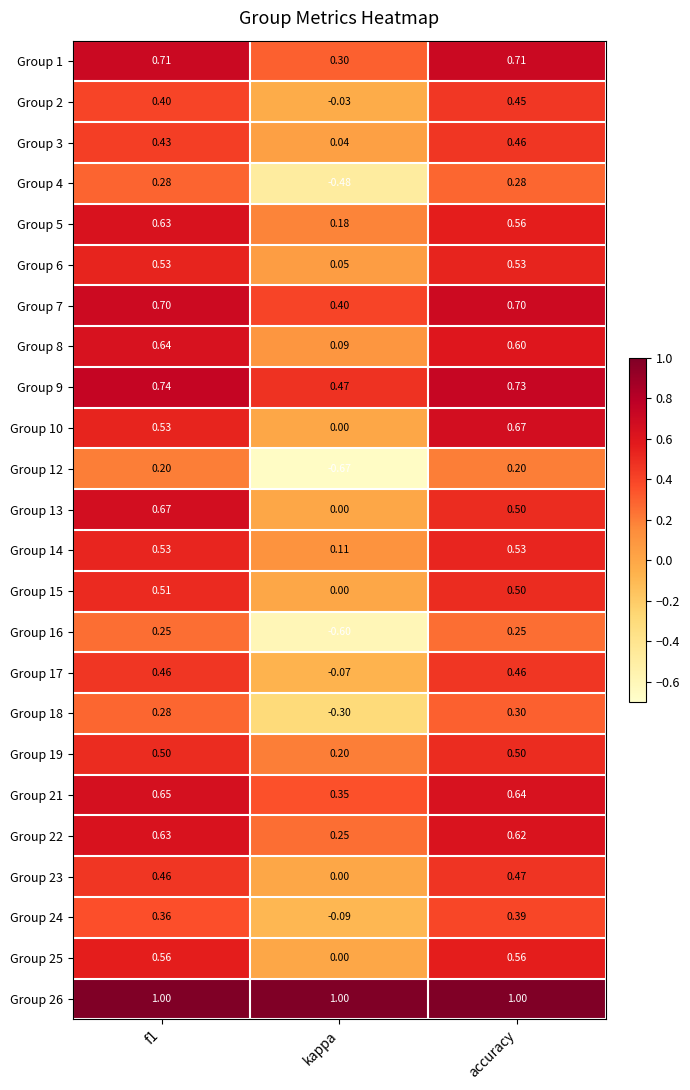

Between kappa and accuracy, which series saw the biggest shift?

Group 12